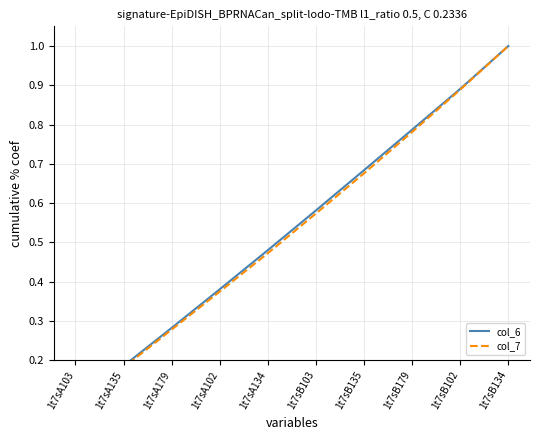

True or false: col_7 and col_6 intersect in this chart.

False